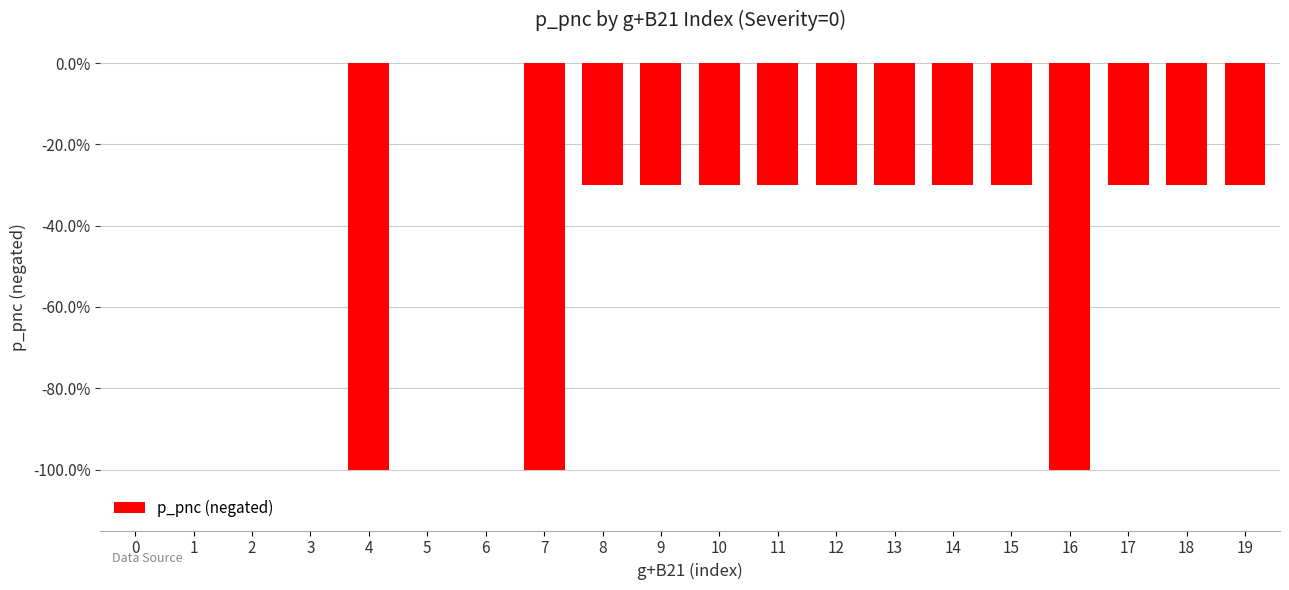

What is the change in value from 5 to 18?

-0.3